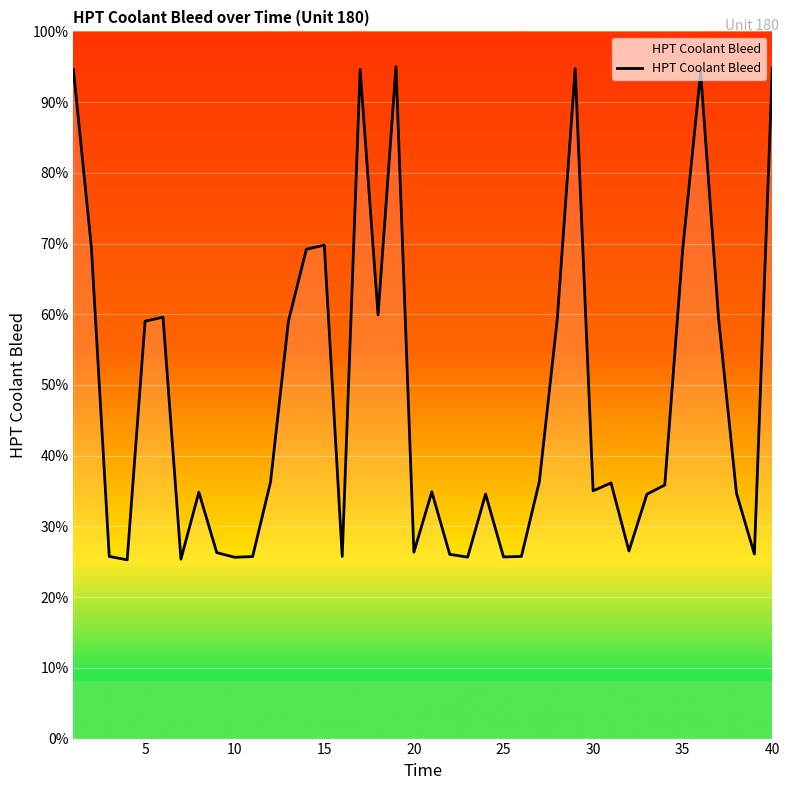

What is the difference between the maximum and minimum values?

69.7